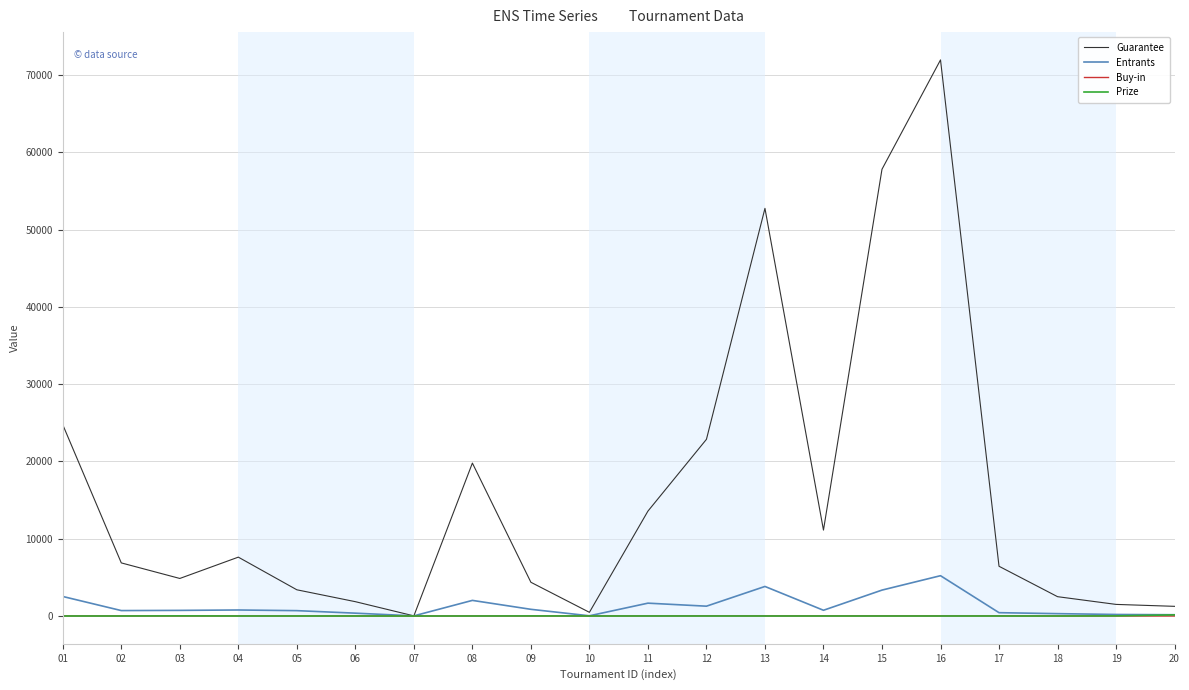

Which series has the largest range (max minus min)?

Guarantee